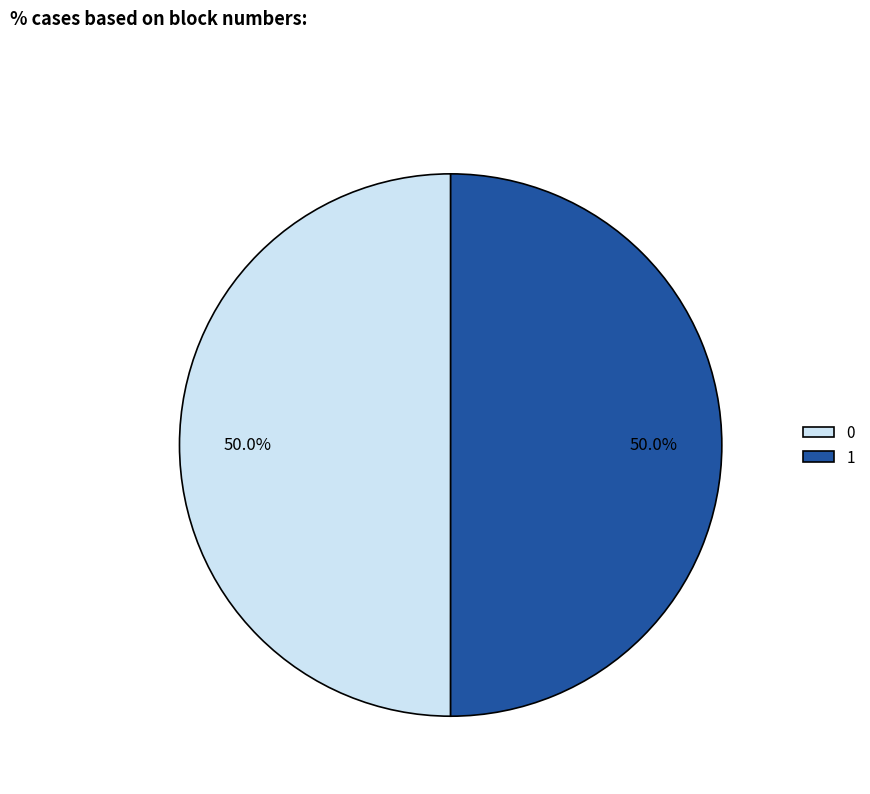

Is it true that 1 is 50% of the pie?

True